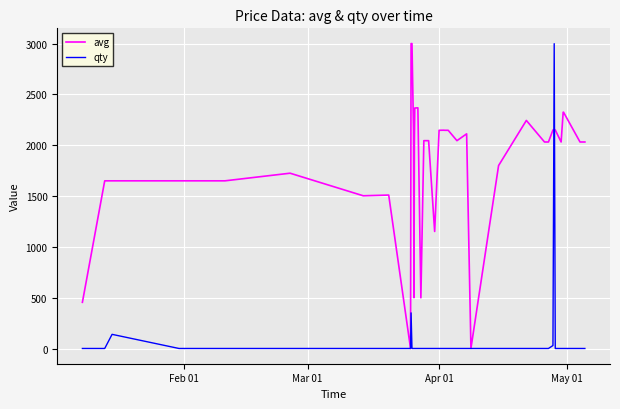

Which series has the largest total across all categories?

avg